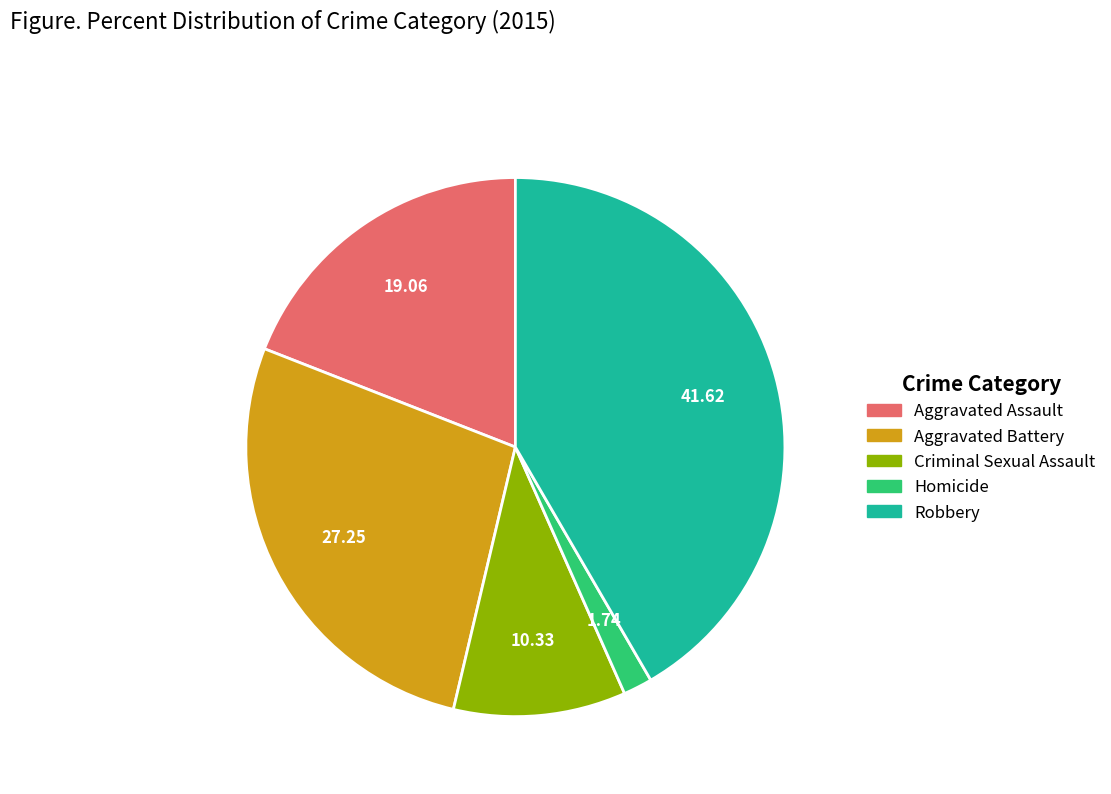

Which has a higher value, Robbery or Homicide?

Robbery